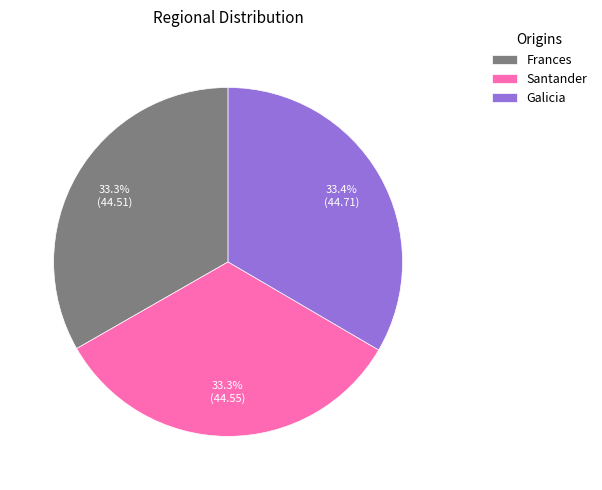

Count the number of slices in the pie.

3